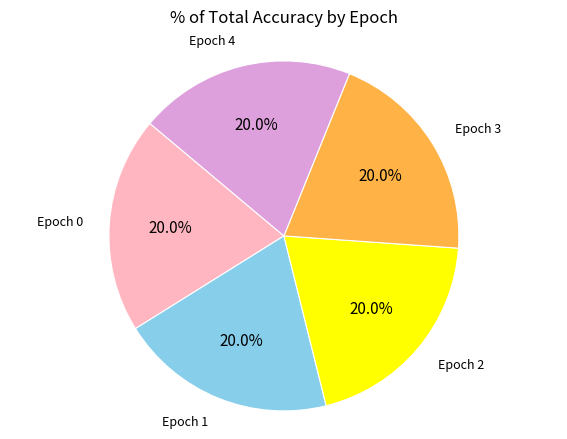

What percentage is NOT represented by Epoch 0?

80.0%